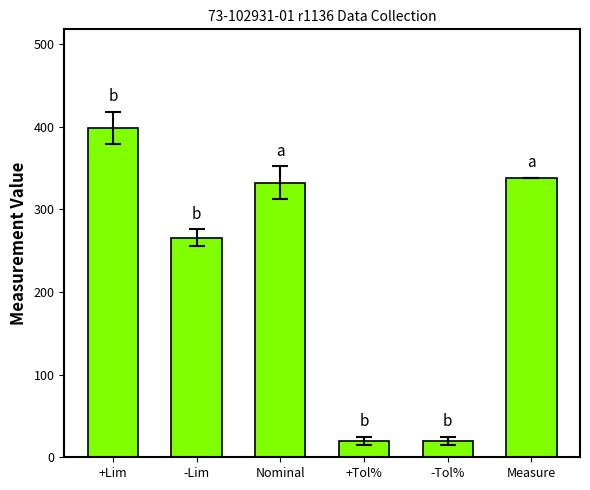

The value at -Lim is 106.4. True or false?

False